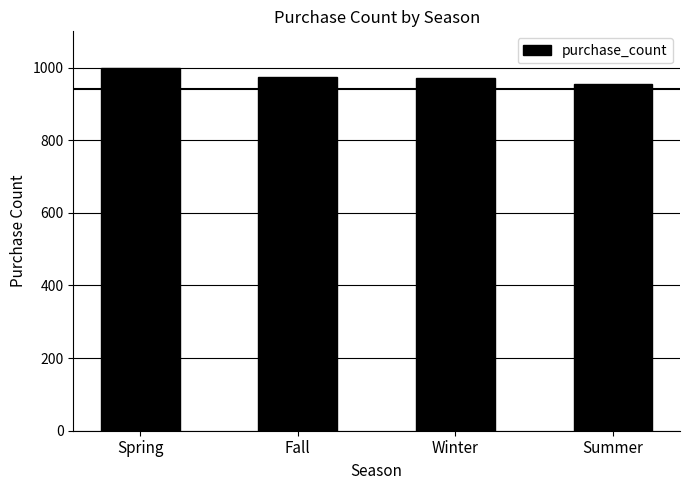

What is the minimum value shown in the chart?

955